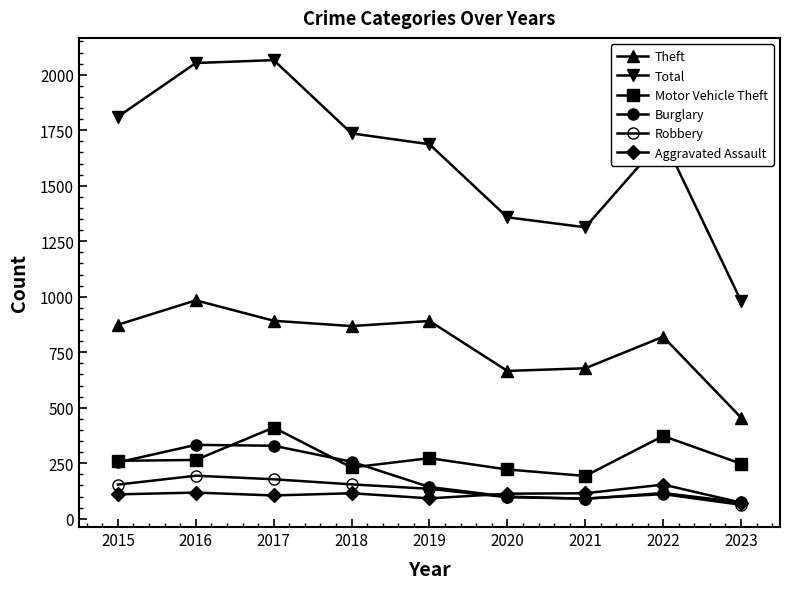

Does the chart have visible grid lines?

No